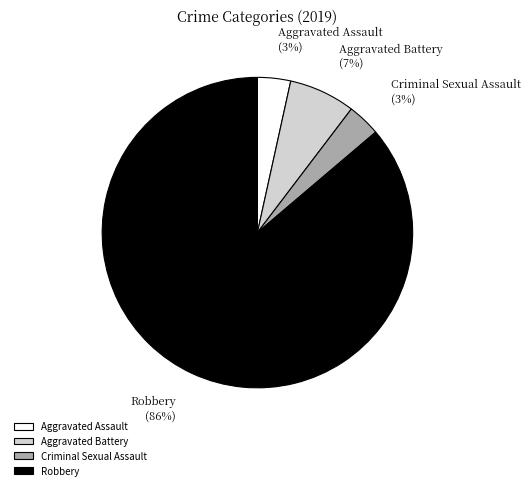

Which category has the biggest portion of the pie?

Robbery